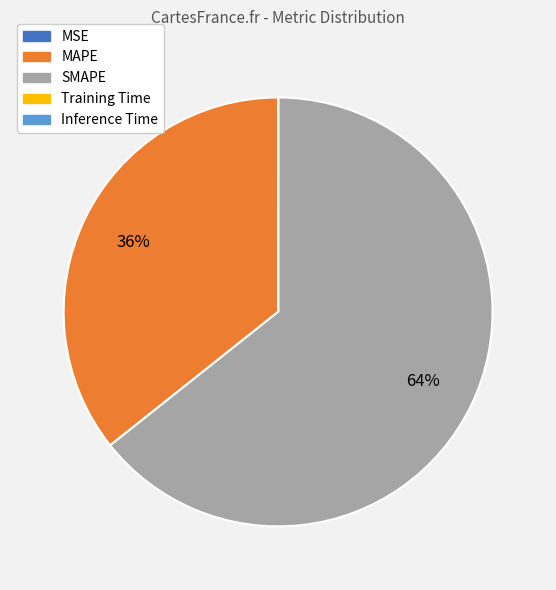

Is there a majority slice in this chart?

Yes